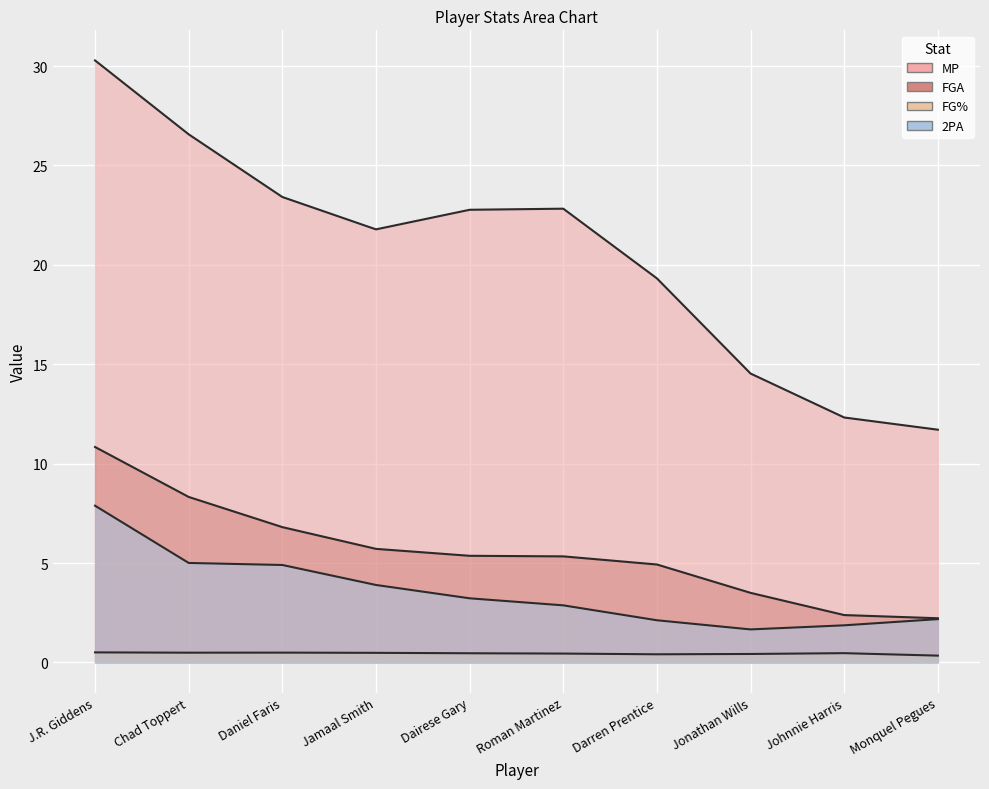

Between Jonathan Wills and Chad Toppert, which is larger?

Chad Toppert